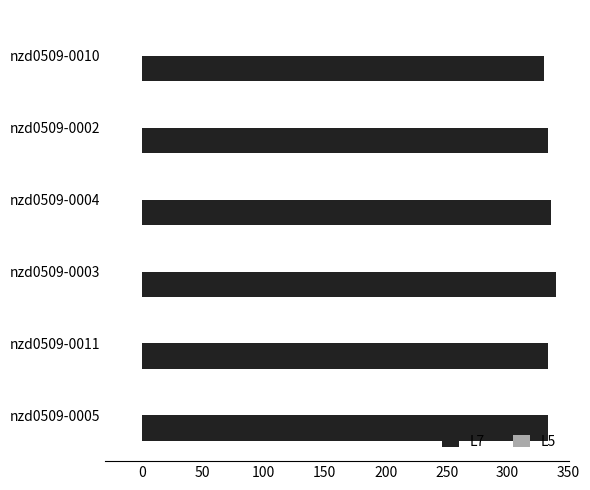

How many series are shown in this chart?

1